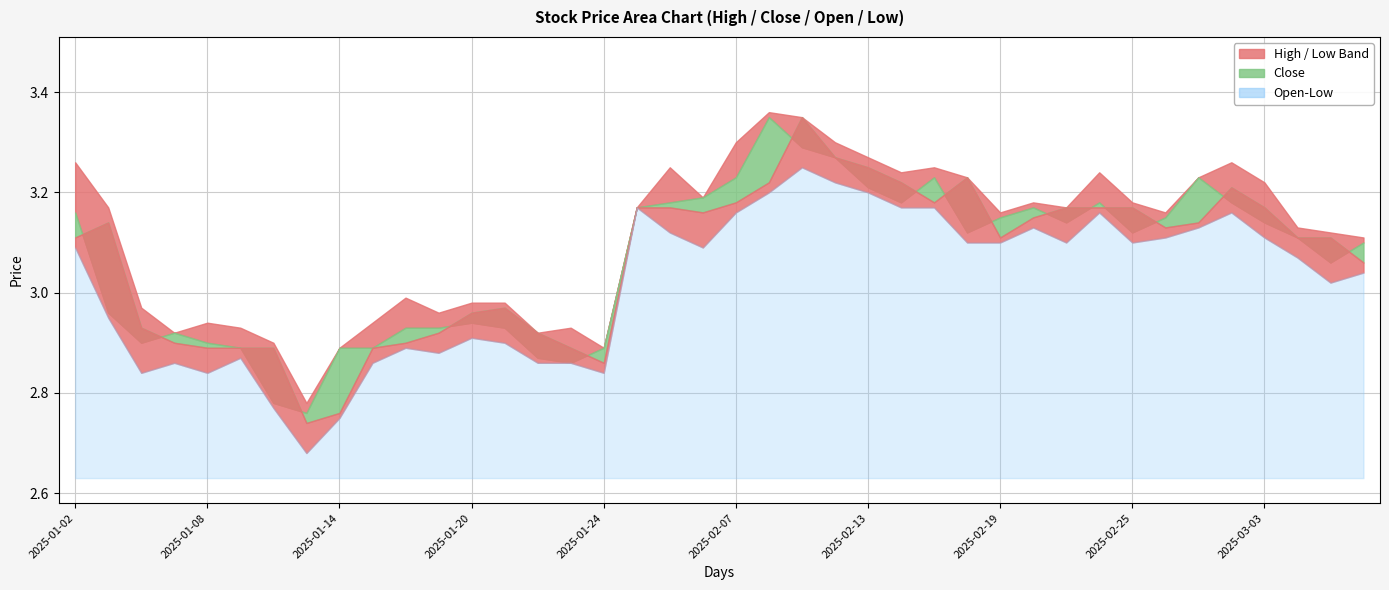

At which label does low reach its minimum?

2025-01-13